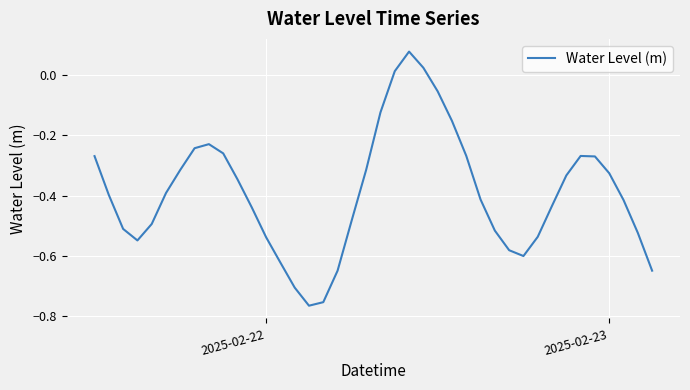

What is the difference between the maximum and minimum values?

0.8